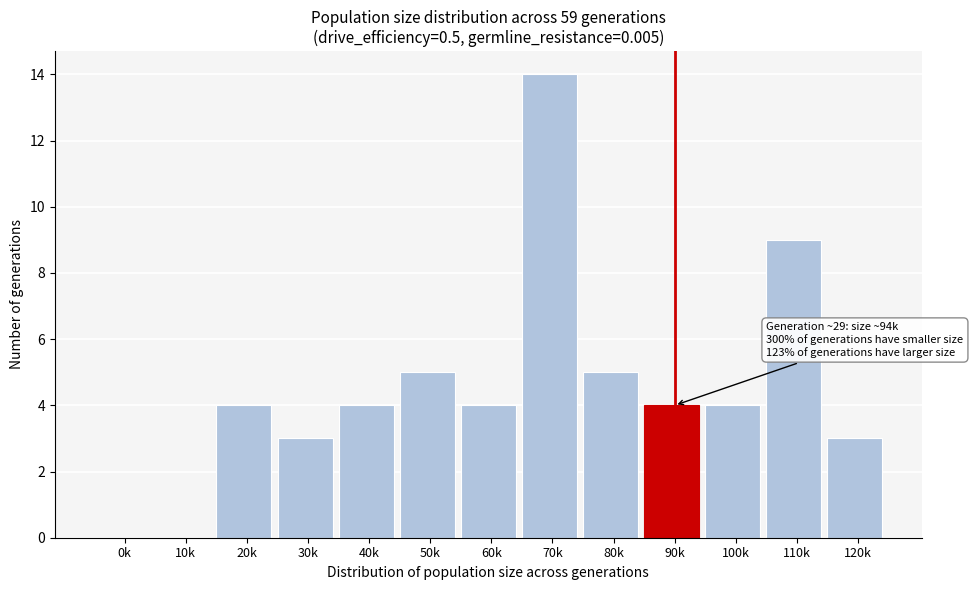

Reading left to right, extract all data points from this chart.

0k=0	10k=0	20k=4	30k=3	40k=4	50k=5	60k=4	70k=14	80k=5	90k=4	100k=4	110k=9	120k=3